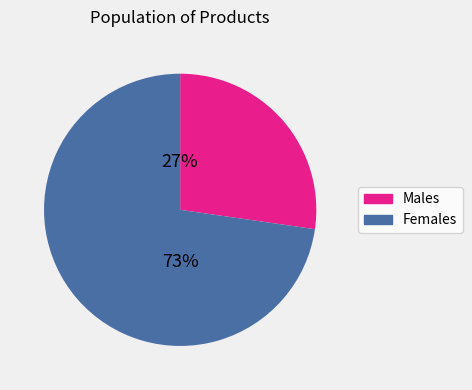

Does any single category account for the majority?

Yes